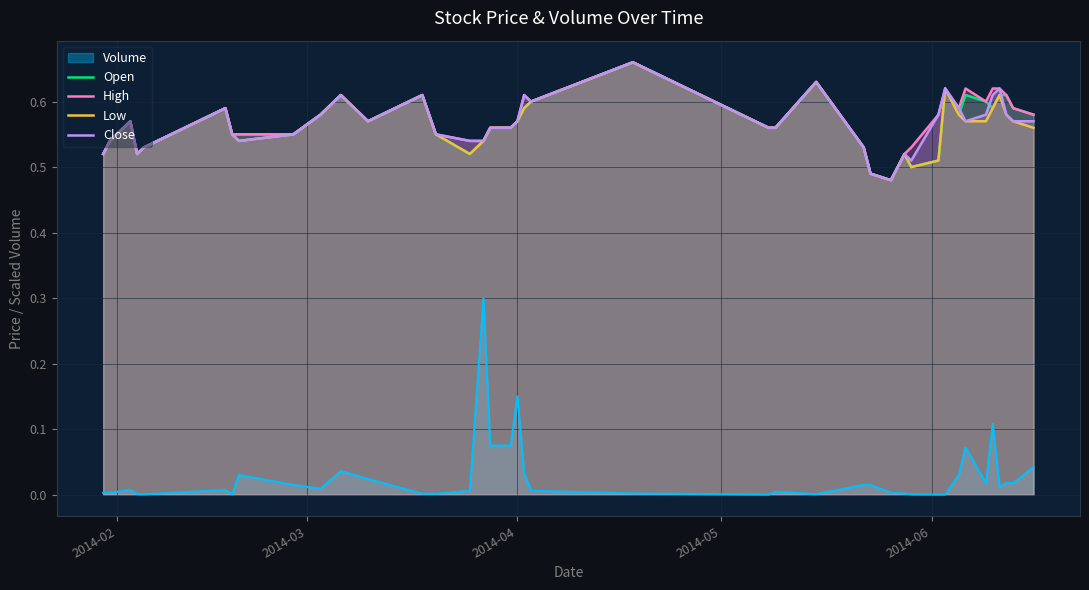

True or false: Open and Volume intersect in this chart.

False